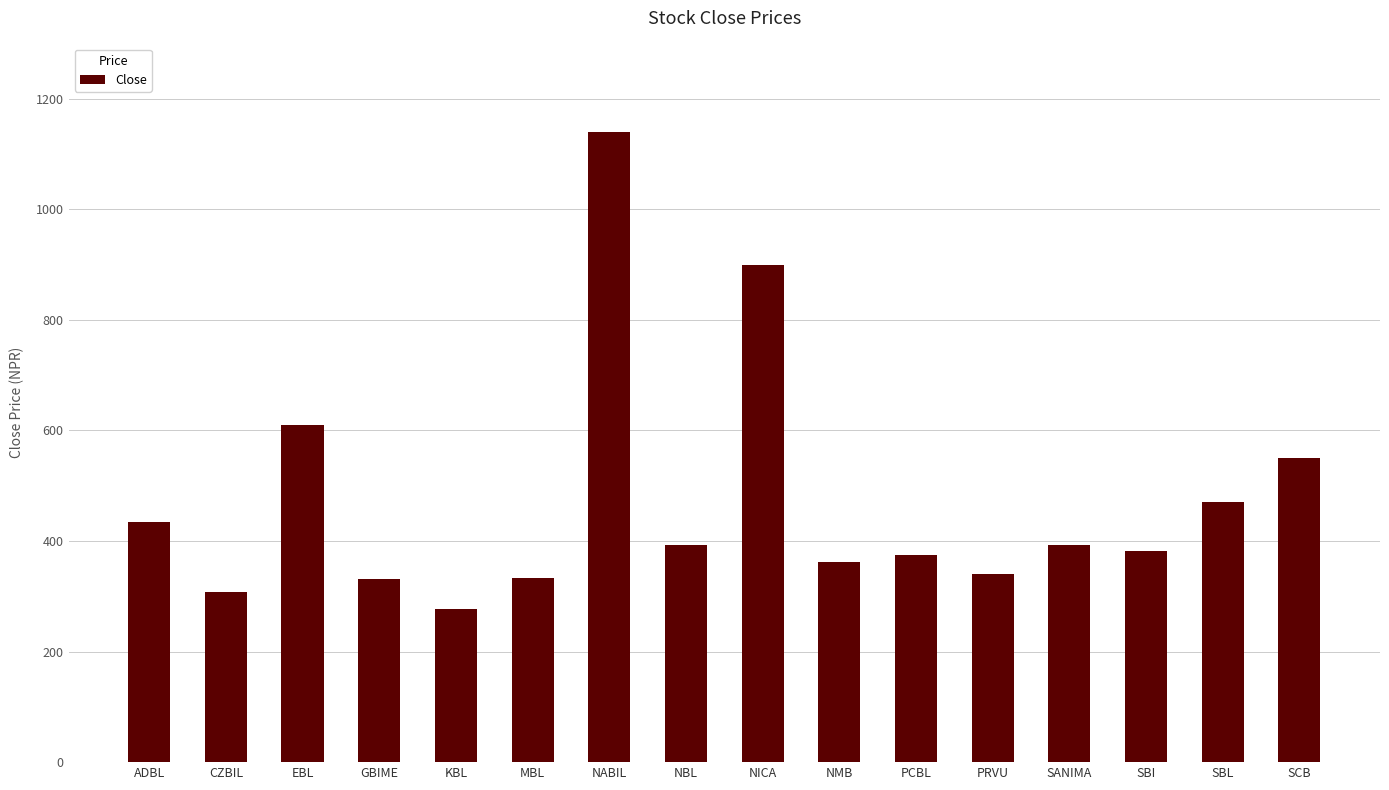

True or false: the data shows 230.6 at SBI.

False